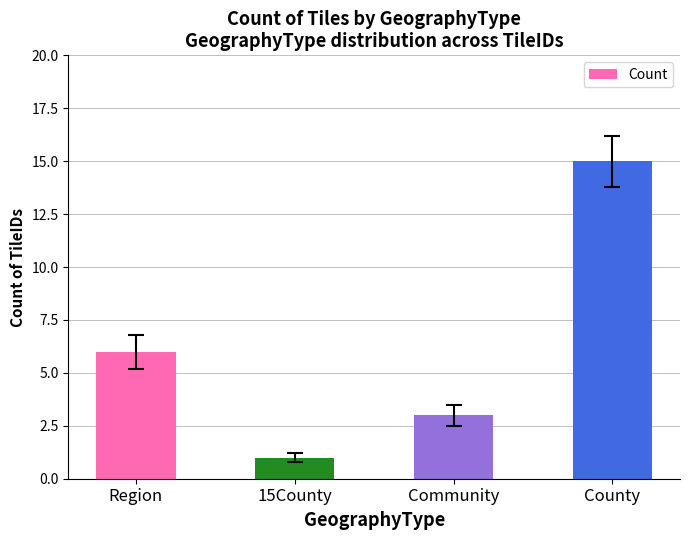

The value at 15County is 2. True or false?

False